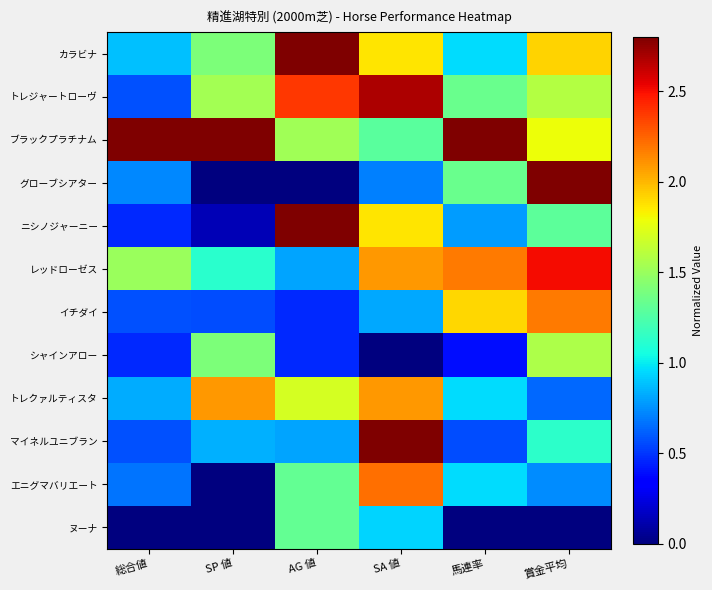

At how many categories does at least one series exceed 2?

6